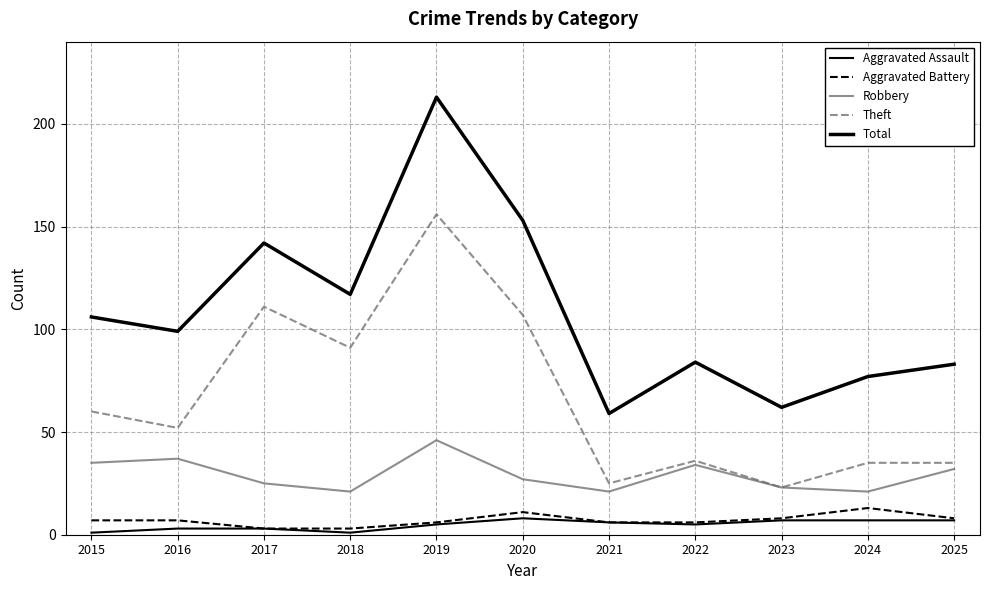

Does the chart display data point markers on the line(s)?

No